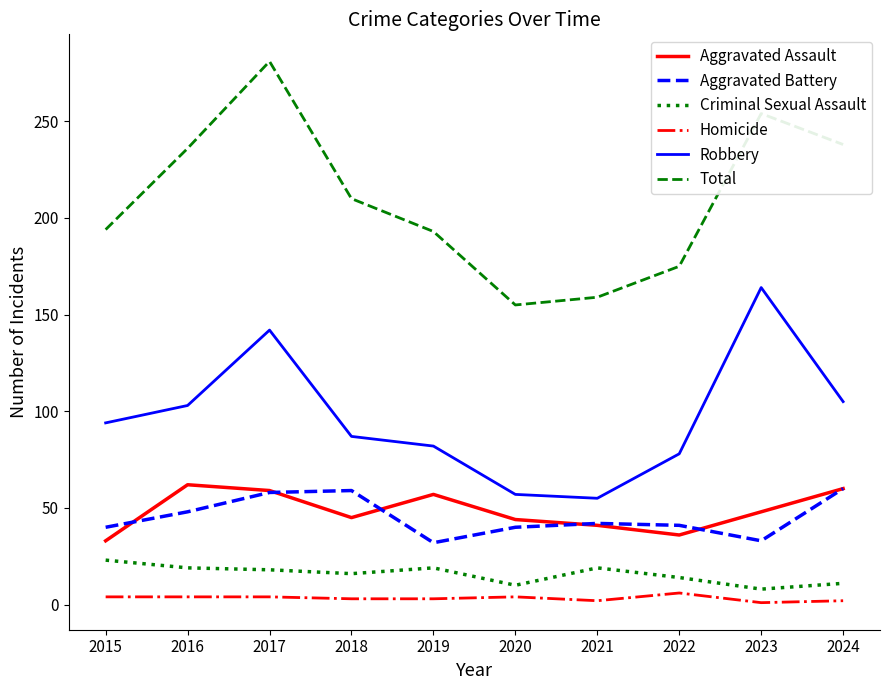

What value does the Aggravated Battery series have at 2018?

59